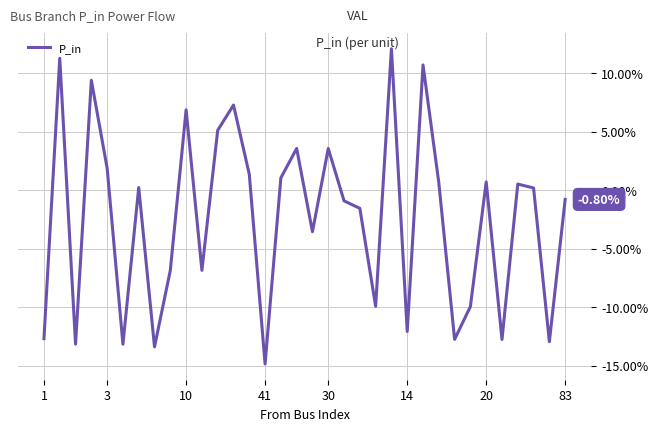

Does the chart display data point markers on the line(s)?

No